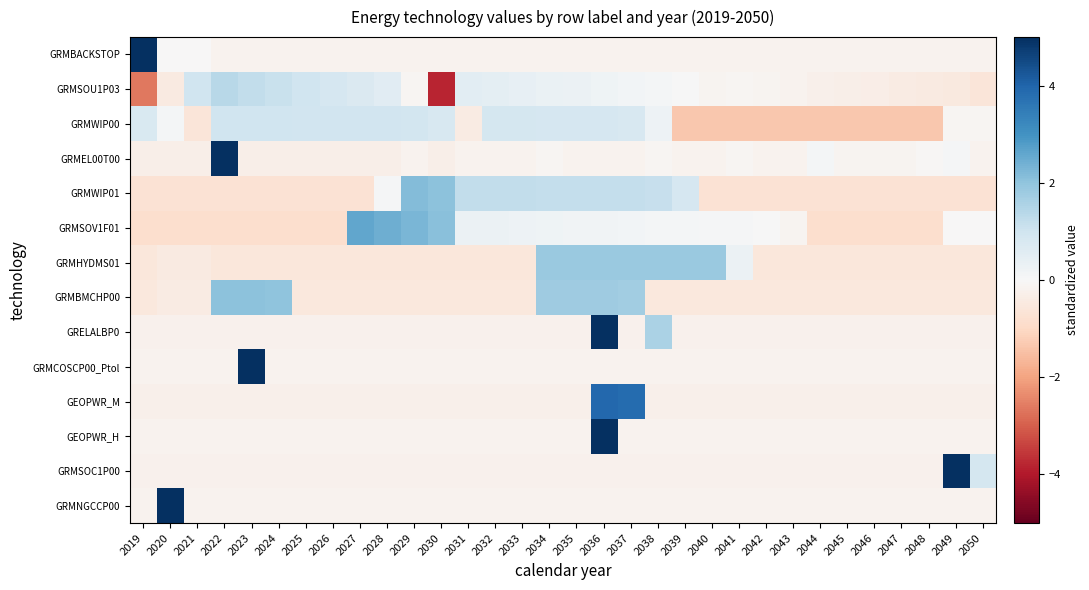

Reading left to right, extract all data points from this chart.

GRMBACKSTOP: 2019=5.6	2020=-0.0	2021=-0.0	2022=-0.2	2023=-0.2	2024=-0.2	2025=-0.2	2026=-0.2	2027=-0.2	2028=-0.2	2029=-0.2	2030=-0.2	2031=-0.2	2032=-0.2	2033=-0.2	2034=-0.2	2035=-0.2	2036=-0.2	2037=-0.2	2038=-0.2	2039=-0.2	2040=-0.2	2041=-0.2	2042=-0.2	2043=-0.2	2044=-0.2	2045=-0.2	2046=-0.2	2047=-0.2	2048=-0.2	2049=-0.2	2050=-0.2
GRMSOU1P03: 2019=-2.6	2020=-0.4	2021=1.0	2022=1.4	2023=1.2	2024=1.1	2025=1.0	2026=0.8	2027=0.7	2028=0.6	2029=-0.1	2030=-3.8	2031=0.5	2032=0.5	2033=0.4	2034=0.3	2035=0.3	2036=0.2	2037=0.1	2038=0.1	2039=0.0	2040=-0.1	2041=-0.1	2042=-0.1	2043=-0.2	2044=-0.2	2045=-0.3	2046=-0.3	2047=-0.4	2048=-0.4	2049=-0.5	2050=-0.6
GRMWIP00: 2019=0.8	2020=0.1	2021=-0.6	2022=1.0	2023=1.0	2024=1.0	2025=1.0	2026=1.0	2027=1.0	2028=0.9	2029=0.9	2030=0.8	2031=-0.4	2032=0.9	2033=0.9	2034=0.9	2035=0.8	2036=0.8	2037=0.8	2038=0.2	2039=-1.4	2040=-1.4	2041=-1.4	2042=-1.4	2043=-1.4	2044=-1.4	2045=-1.4	2046=-1.4	2047=-1.4	2048=-1.4	2049=-0.1	2050=-0.1
GRMEL00T00: 2019=-0.3	2020=-0.3	2021=-0.3	2022=5.5	2023=-0.3	2024=-0.3	2025=-0.3	2026=-0.3	2027=-0.3	2028=-0.3	2029=-0.2	2030=-0.3	2031=-0.2	2032=-0.2	2033=-0.2	2034=-0.1	2035=-0.2	2036=-0.2	2037=-0.2	2038=-0.1	2039=-0.2	2040=-0.2	2041=-0.1	2042=-0.2	2043=-0.2	2044=0.1	2045=-0.1	2046=-0.1	2047=-0.1	2048=-0.1	2049=0.1	2050=-0.2
GRMWIP01: 2019=-0.7	2020=-0.7	2021=-0.7	2022=-0.7	2023=-0.7	2024=-0.7	2025=-0.7	2026=-0.7	2027=-0.7	2028=0.0	2029=2.2	2030=2.1	2031=1.2	2032=1.2	2033=1.2	2034=1.2	2035=1.2	2036=1.2	2037=1.2	2038=1.2	2039=0.8	2040=-0.7	2041=-0.7	2042=-0.7	2043=-0.7	2044=-0.7	2045=-0.7	2046=-0.7	2047=-0.7	2048=-0.7	2049=-0.7	2050=-0.7
GRMSOV1F01: 2019=-0.9	2020=-0.9	2021=-0.9	2022=-0.9	2023=-0.9	2024=-0.9	2025=-0.9	2026=-0.9	2027=2.6	2028=2.4	2029=2.3	2030=2.1	2031=0.3	2032=0.3	2033=0.2	2034=0.2	2035=0.2	2036=0.2	2037=0.1	2038=0.1	2039=0.1	2040=0.1	2041=0.0	2042=0.0	2043=-0.1	2044=-0.9	2045=-0.9	2046=-0.9	2047=-0.9	2048=-0.9	2049=-0.0	2050=-0.0
GRMHYDMS01: 2019=-0.6	2020=-0.5	2021=-0.5	2022=-0.6	2023=-0.6	2024=-0.6	2025=-0.6	2026=-0.6	2027=-0.6	2028=-0.6	2029=-0.6	2030=-0.6	2031=-0.6	2032=-0.6	2033=-0.6	2034=1.9	2035=1.9	2036=1.9	2037=1.9	2038=1.9	2039=1.9	2040=1.9	2041=0.3	2042=-0.6	2043=-0.6	2044=-0.6	2045=-0.6	2046=-0.6	2047=-0.6	2048=-0.6	2049=-0.6	2050=-0.6
GRMBMCHP00: 2019=-0.5	2020=-0.4	2021=-0.4	2022=2.1	2023=2.0	2024=2.0	2025=-0.5	2026=-0.5	2027=-0.5	2028=-0.5	2029=-0.5	2030=-0.5	2031=-0.5	2032=-0.5	2033=-0.5	2034=1.8	2035=1.8	2036=1.8	2037=1.8	2038=-0.5	2039=-0.5	2040=-0.5	2041=-0.5	2042=-0.5	2043=-0.5	2044=-0.5	2045=-0.5	2046=-0.5	2047=-0.5	2048=-0.5	2049=-0.5	2050=-0.5
GRELALBP0: 2019=-0.2	2020=-0.2	2021=-0.2	2022=-0.2	2023=-0.2	2024=-0.2	2025=-0.2	2026=-0.2	2027=-0.2	2028=-0.2	2029=-0.2	2030=-0.2	2031=-0.2	2032=-0.2	2033=-0.2	2034=-0.2	2035=-0.2	2036=5.3	2037=-0.2	2038=1.6	2039=-0.2	2040=-0.2	2041=-0.2	2042=-0.2	2043=-0.2	2044=-0.2	2045=-0.2	2046=-0.2	2047=-0.2	2048=-0.2	2049=-0.2	2050=-0.2
GRMCOSCP00_Ptol: 2019=-0.2	2020=-0.2	2021=-0.2	2022=-0.2	2023=5.6	2024=-0.2	2025=-0.2	2026=-0.2	2027=-0.2	2028=-0.2	2029=-0.2	2030=-0.2	2031=-0.2	2032=-0.2	2033=-0.2	2034=-0.2	2035=-0.2	2036=-0.2	2037=-0.2	2038=-0.2	2039=-0.2	2040=-0.2	2041=-0.2	2042=-0.2	2043=-0.2	2044=-0.2	2045=-0.2	2046=-0.2	2047=-0.2	2048=-0.2	2049=-0.2	2050=-0.2
GEOPWR_M: 2019=-0.3	2020=-0.3	2021=-0.3	2022=-0.3	2023=-0.3	2024=-0.3	2025=-0.3	2026=-0.3	2027=-0.3	2028=-0.3	2029=-0.3	2030=-0.3	2031=-0.3	2032=-0.3	2033=-0.3	2034=-0.3	2035=-0.3	2036=3.9	2037=3.8	2038=-0.3	2039=-0.3	2040=-0.3	2041=-0.3	2042=-0.3	2043=-0.3	2044=-0.3	2045=-0.3	2046=-0.3	2047=-0.3	2048=-0.3	2049=-0.3	2050=-0.3
GEOPWR_H: 2019=-0.2	2020=-0.2	2021=-0.2	2022=-0.2	2023=-0.2	2024=-0.2	2025=-0.2	2026=-0.2	2027=-0.2	2028=-0.2	2029=-0.2	2030=-0.2	2031=-0.2	2032=-0.2	2033=-0.2	2034=-0.2	2035=-0.2	2036=5.6	2037=-0.2	2038=-0.2	2039=-0.2	2040=-0.2	2041=-0.2	2042=-0.2	2043=-0.2	2044=-0.2	2045=-0.2	2046=-0.2	2047=-0.2	2048=-0.2	2049=-0.2	2050=-0.2
GRMSOC1P00: 2019=-0.2	2020=-0.2	2021=-0.2	2022=-0.2	2023=-0.2	2024=-0.2	2025=-0.2	2026=-0.2	2027=-0.2	2028=-0.2	2029=-0.2	2030=-0.2	2031=-0.2	2032=-0.2	2033=-0.2	2034=-0.2	2035=-0.2	2036=-0.2	2037=-0.2	2038=-0.2	2039=-0.2	2040=-0.2	2041=-0.2	2042=-0.2	2043=-0.2	2044=-0.2	2045=-0.2	2046=-0.2	2047=-0.2	2048=-0.2	2049=5.5	2050=0.9
GRMNGCCP00: 2019=-0.2	2020=5.6	2021=-0.2	2022=-0.2	2023=-0.2	2024=-0.2	2025=-0.2	2026=-0.2	2027=-0.2	2028=-0.2	2029=-0.2	2030=-0.2	2031=-0.2	2032=-0.2	2033=-0.2	2034=-0.2	2035=-0.2	2036=-0.2	2037=-0.2	2038=-0.2	2039=-0.2	2040=-0.2	2041=-0.2	2042=-0.2	2043=-0.2	2044=-0.2	2045=-0.2	2046=-0.2	2047=-0.2	2048=-0.2	2049=-0.2	2050=-0.2